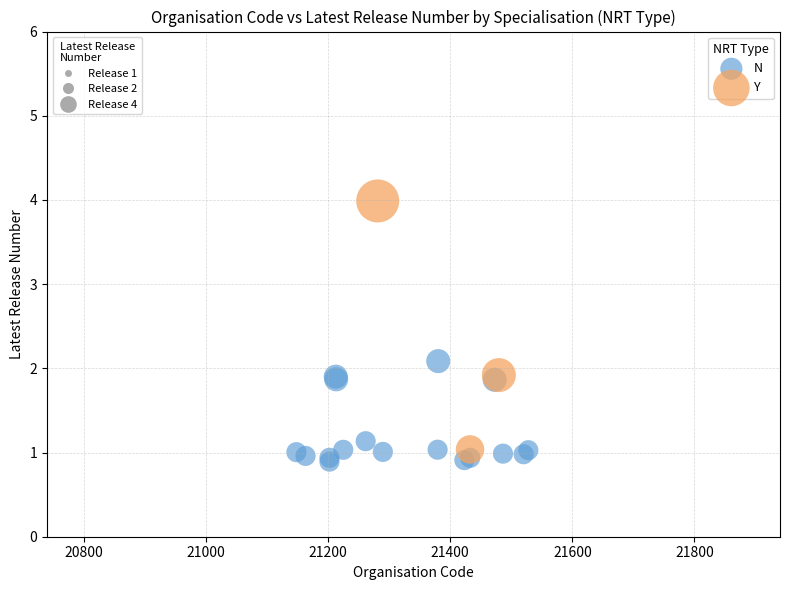

Which series contains the highest Y value?

Y